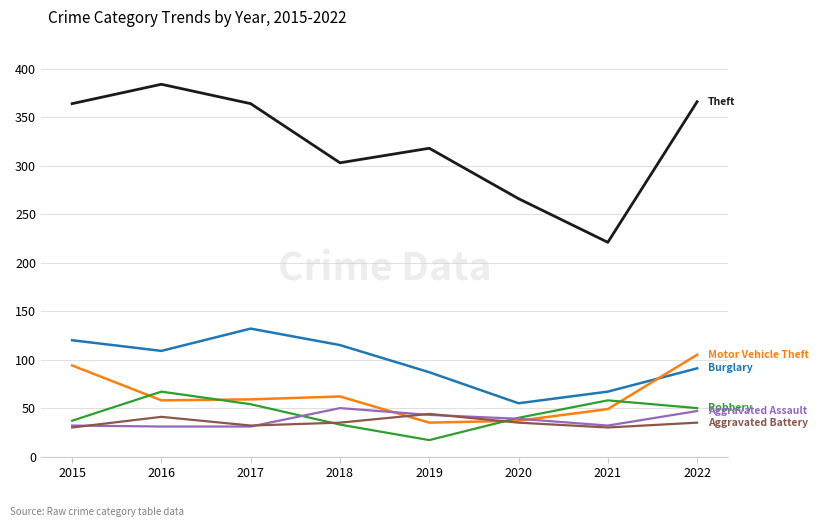

What is the total value across all series at 2020?

472